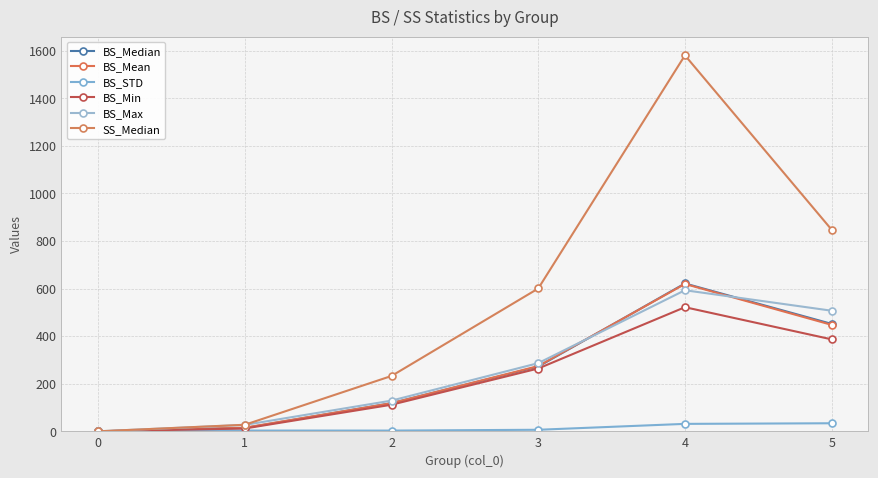

What is the value of the BS_Max point at the 2nd from the left?

26.9